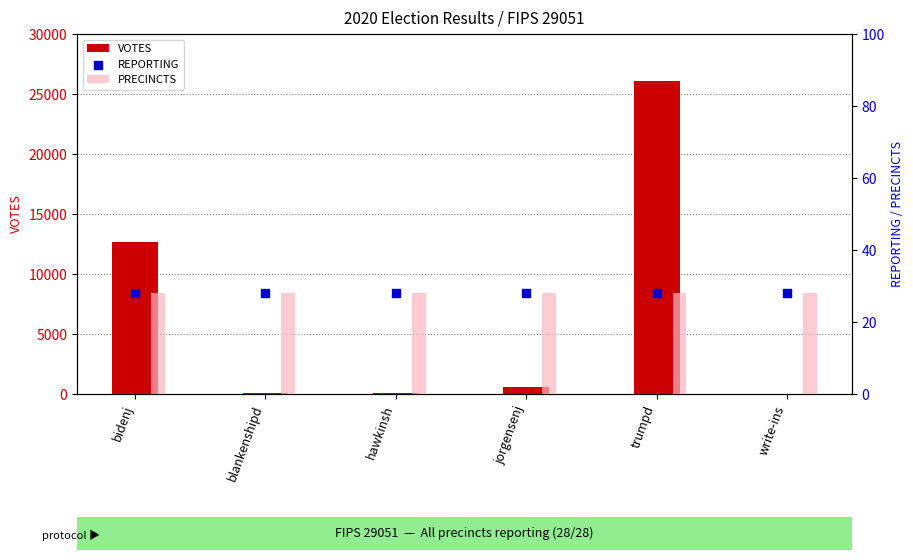

What are all the series names shown in the legend?

VOTES, PRECINCTS, REPORTING